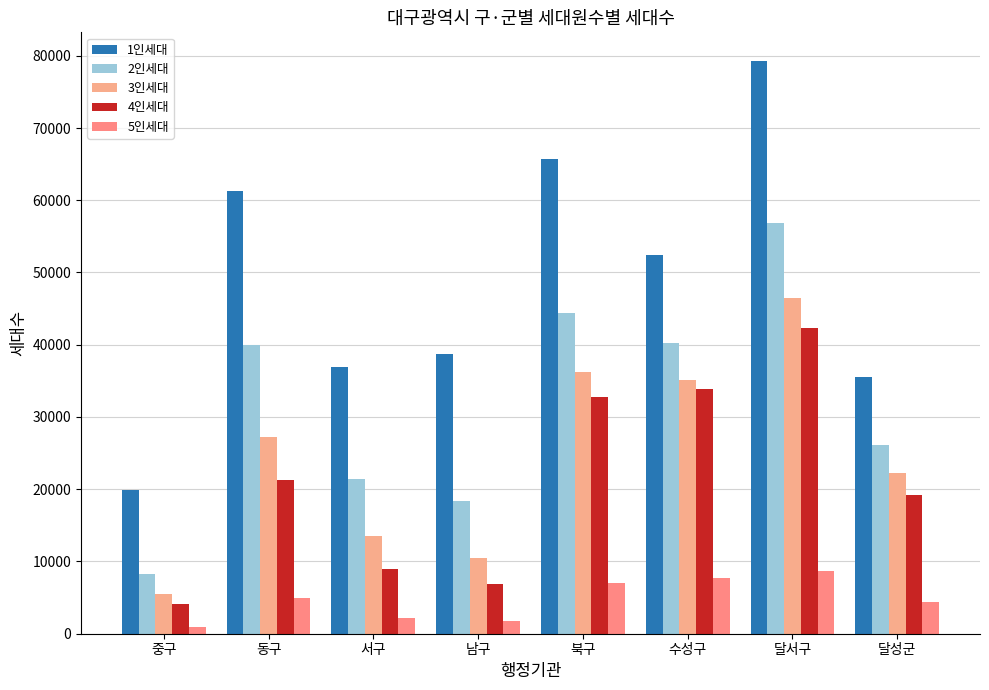

What is the difference between the highest and lowest values at 서구?

34759